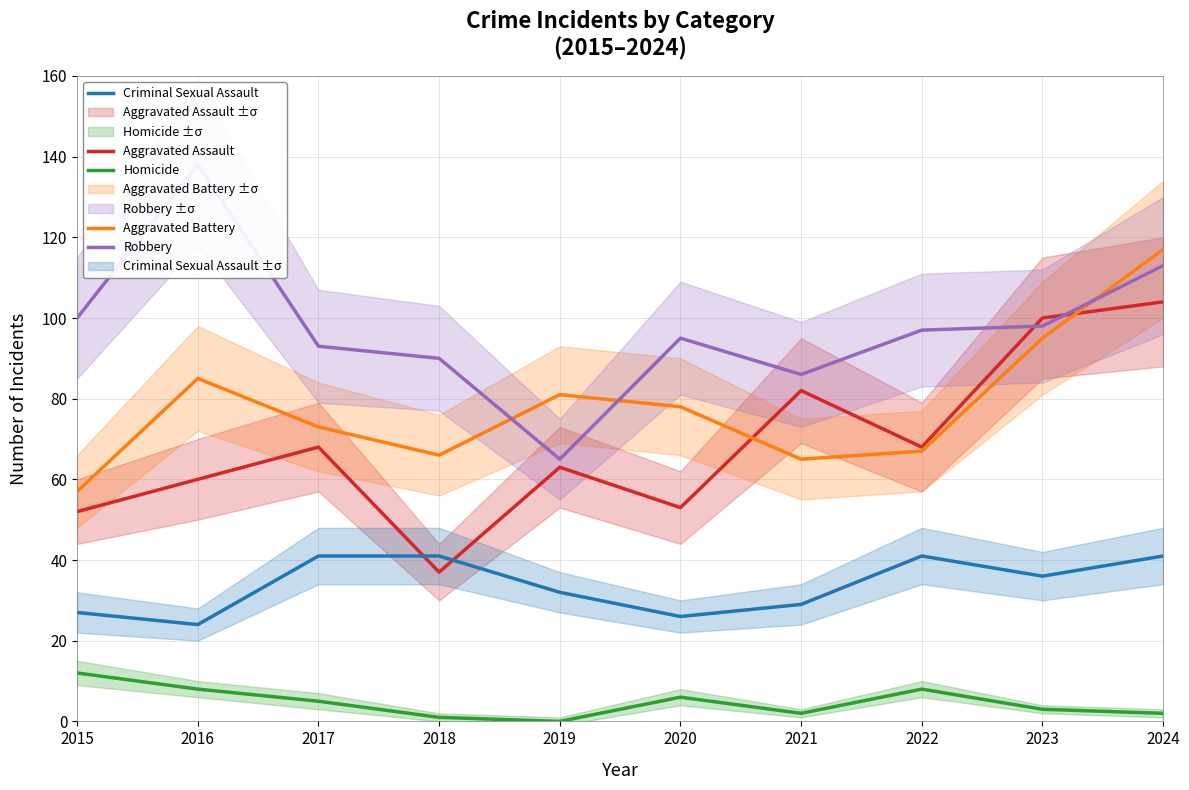

What is the difference between the maximum and minimum values in the Homicide series?

12